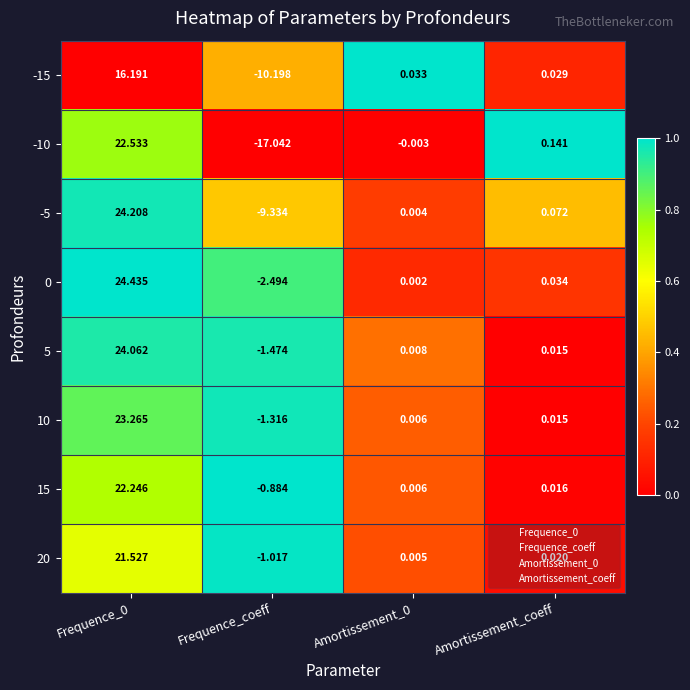

Which label corresponds to the smallest value in the chart?

Frequence_coeff